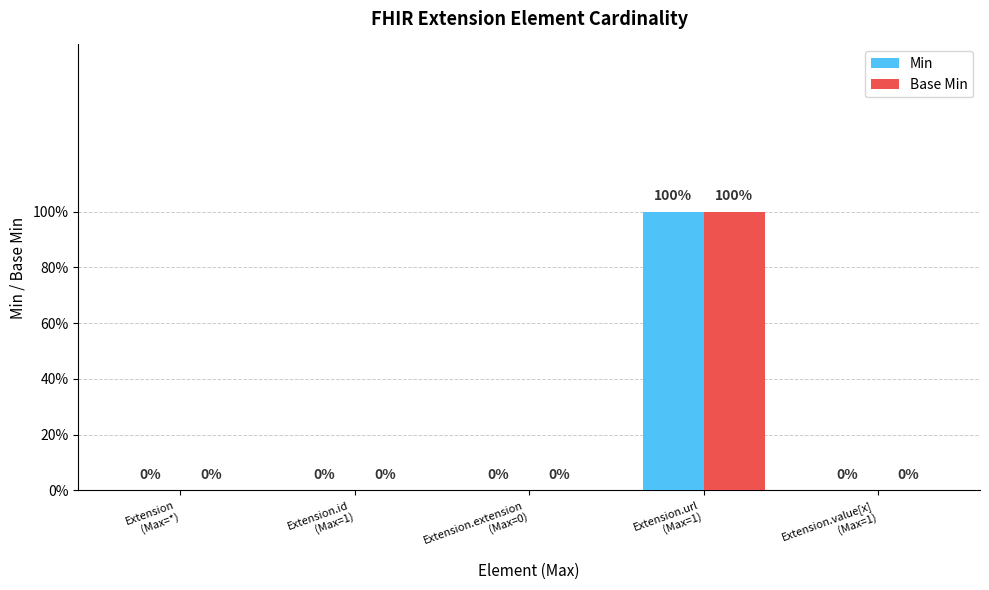

What are all the series names shown in the legend?

Min, Base Min